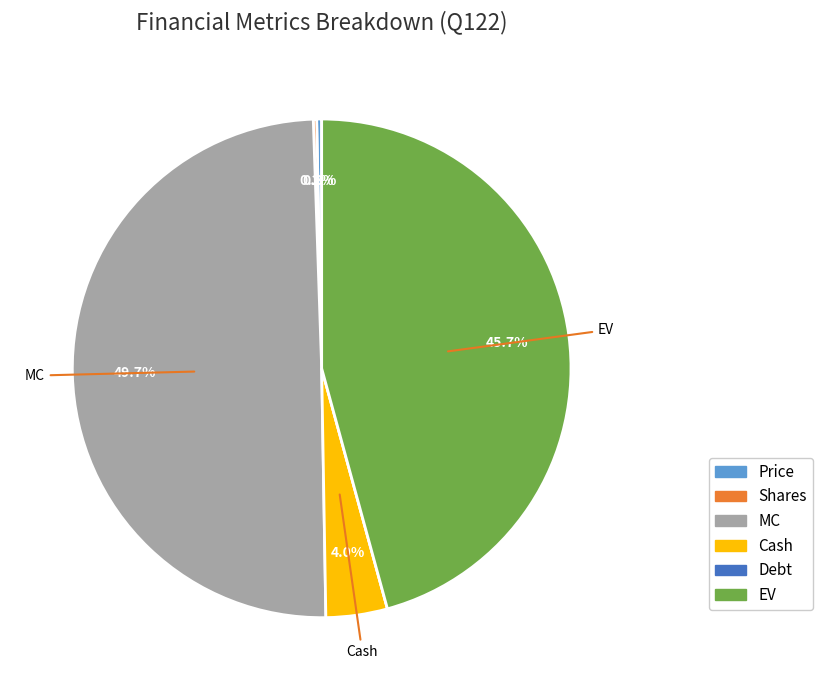

What percentage is NOT represented by MC?

50.3%